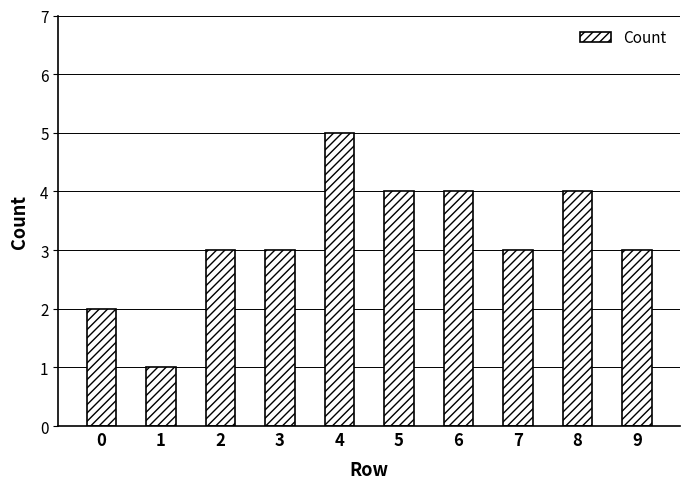

Which label corresponds to the largest value in the chart?

4